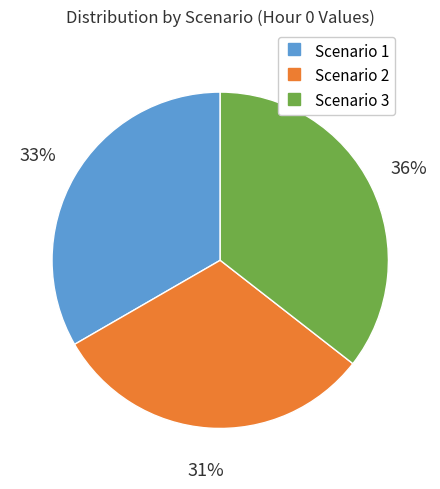

Between Scenario 1 and Scenario 2, which is larger?

Scenario 1